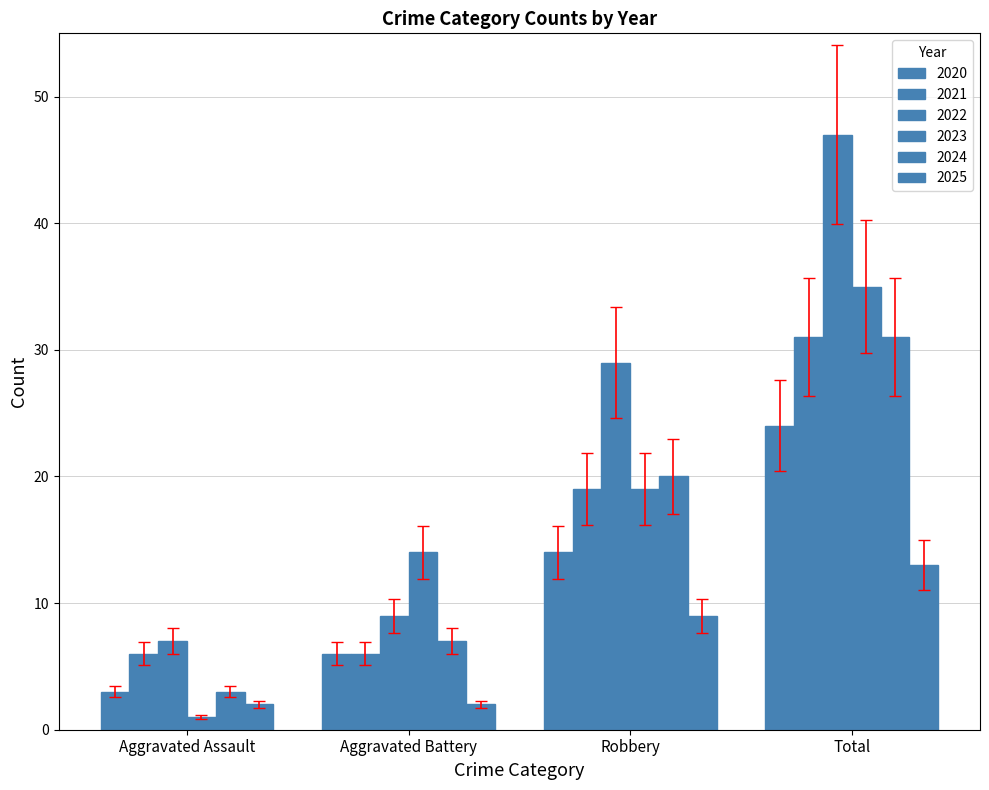

Is it true that 2023 equals 19.4 at Aggravated Battery?

False